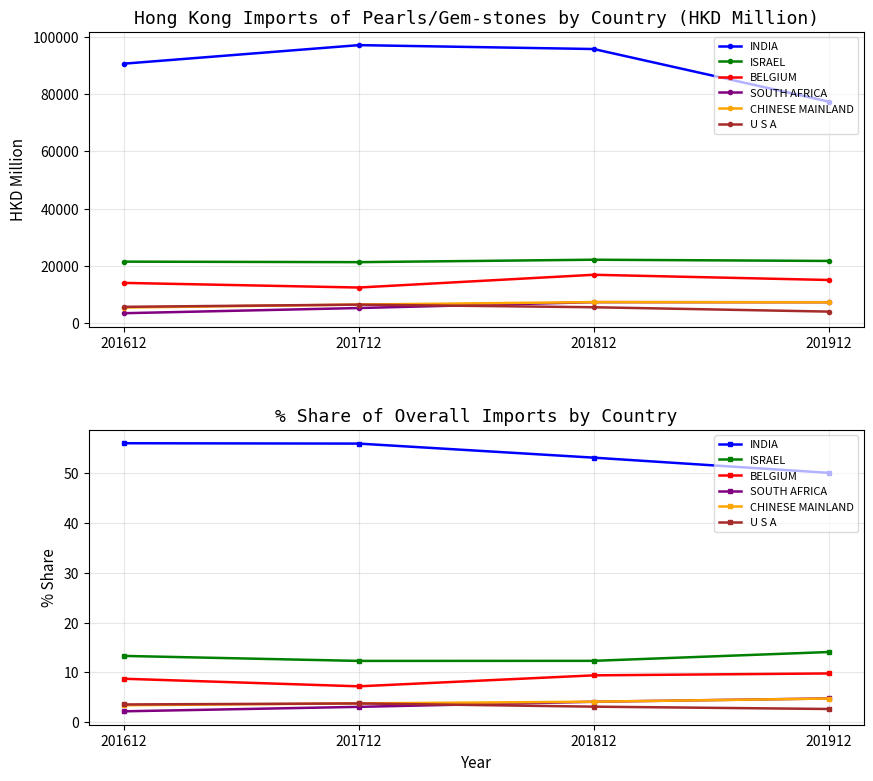

Reading left to right, extract all data points from this chart.

INDIA: 56.0	56.0	53.1	50.1
ISRAEL: 13.3	12.3	12.3	14.1
BELGIUM: 8.7	7.2	9.4	9.8
SOUTH AFRICA: 2.2	3.1	4.1	4.7
CHINESE MAINLAND: 3.4	3.8	4.1	4.7
U S A: 3.5	3.7	3.1	2.6